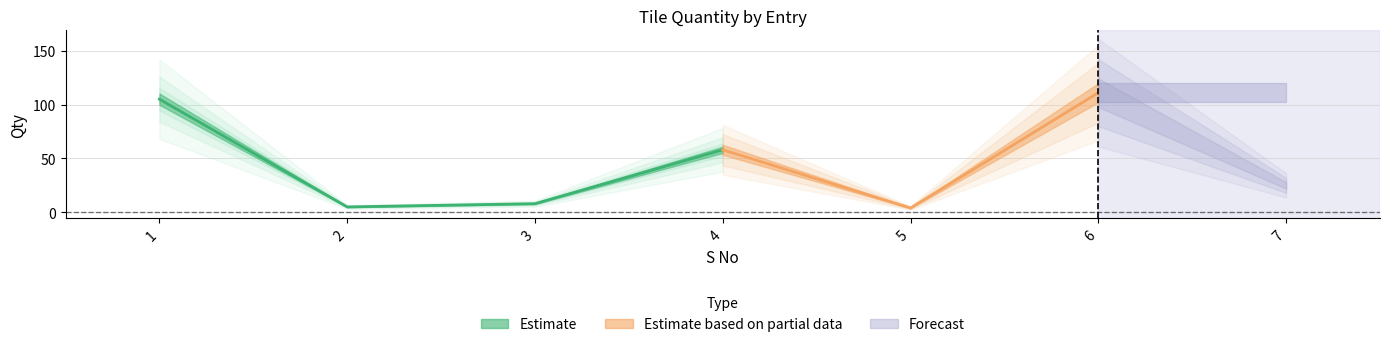

Which category has the lowest value across all series?

5